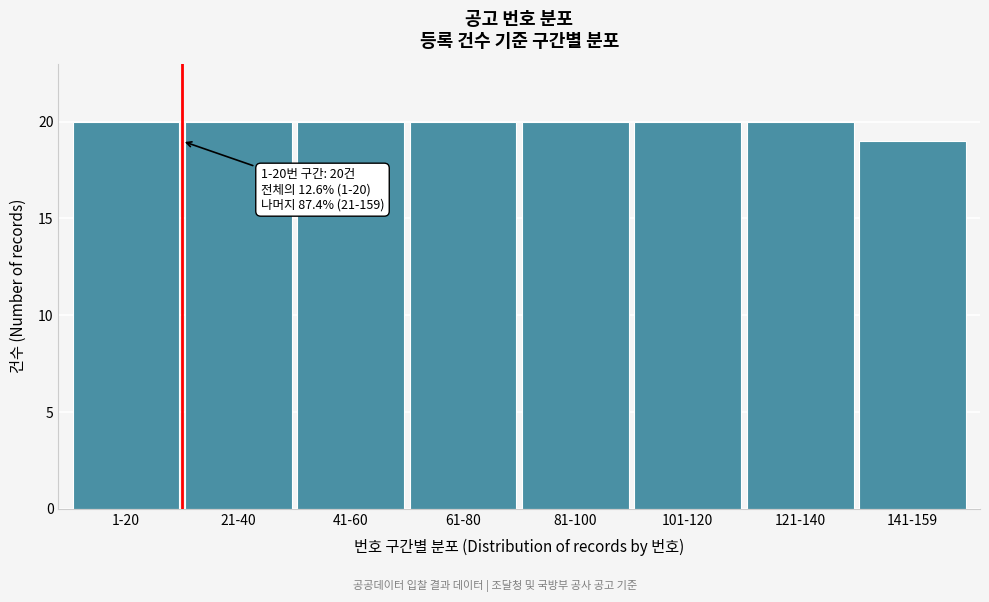

Reading right to left, extract all data points from this chart.

141-159=19	121-140=20	101-120=20	81-100=20	61-80=20	41-60=20	21-40=20	1-20=20